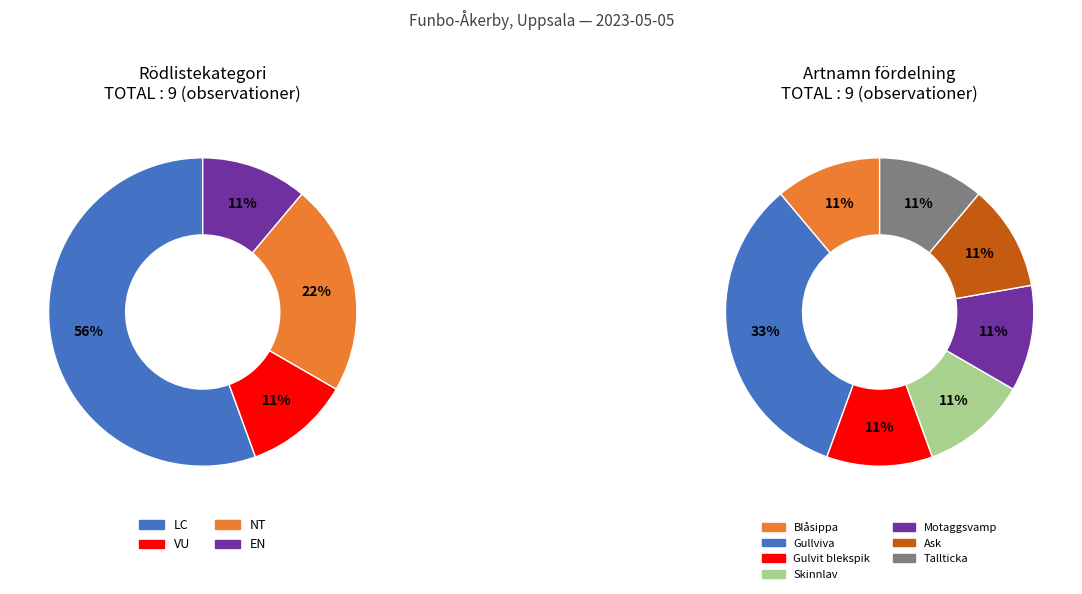

Approximately how many times larger is the value at LC compared to NT?

2.5